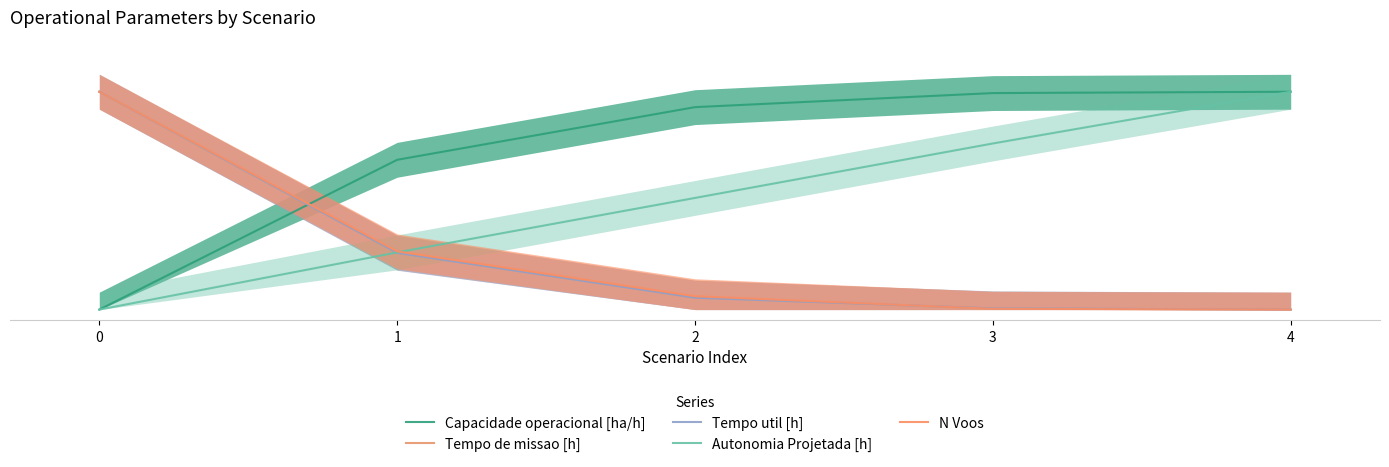

Reading left to right, extract all data points from this chart.

Capacidade operacional [ha/h]: 0.0	0.7	0.9	1.0	1.0
Tempo de missao [h]: 1.0	0.3	0.1	0.0	0.0
Tempo util [h]: 1.0	0.3	0.1	0.0	0.0
Autonomia Projetada [h]: 0.0	0.3	0.5	0.8	1.0
N Voos: 1.0	0.3	0.1	0.0	0.0